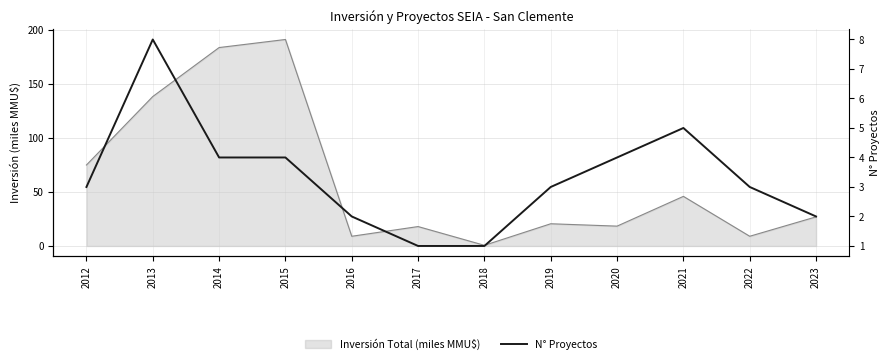

The chart shows a value of 2 at 2016. True or false?

True